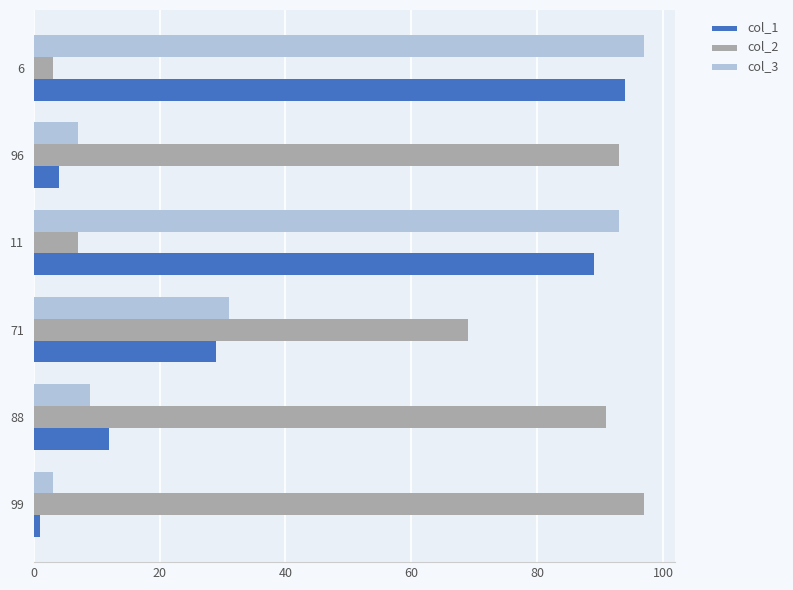

What is the average value of the col_3 series?

40